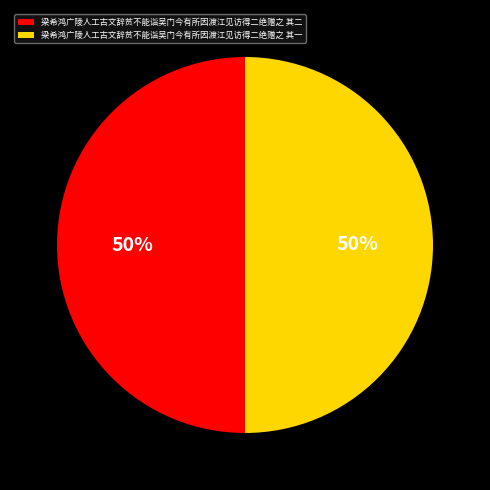

What is the ratio of the value at 梁希鸿广陵人工古文辞贫不能诣吴门今有所因渡江见访得二绝赠之 其二 to the value at 梁希鸿广陵人工古文辞贫不能诣吴门今有所因渡江见访得二绝赠之 其一?

1.0